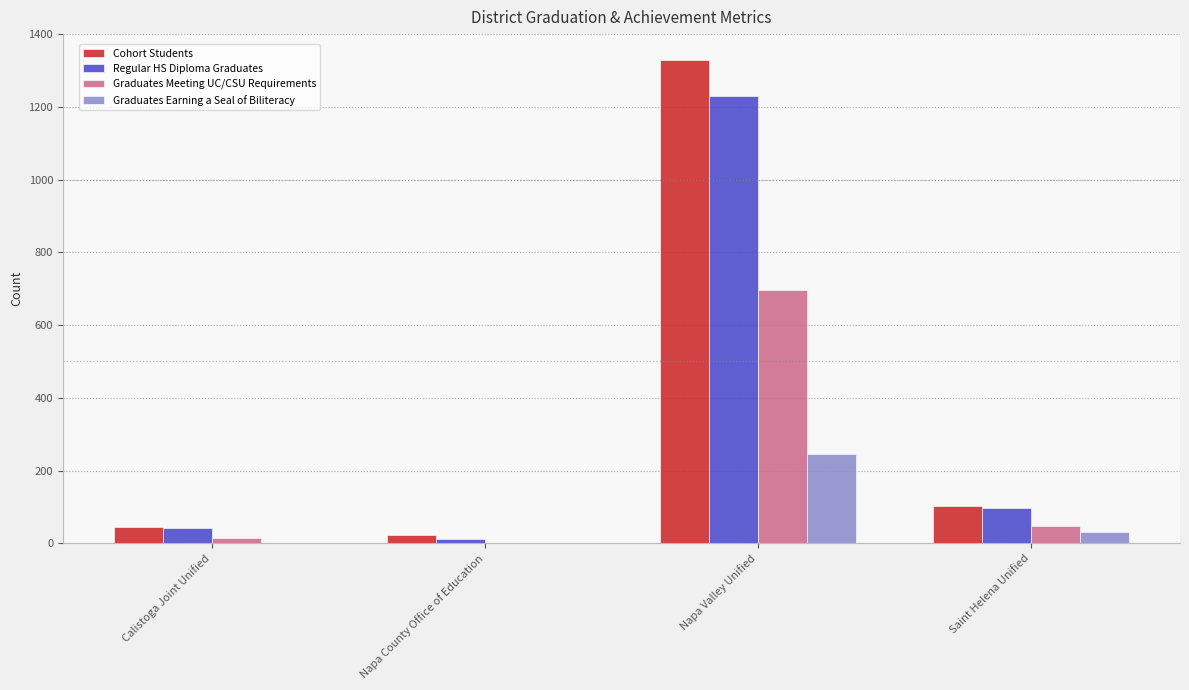

What is the maximum value for Regular HS Diploma Graduates?

1229